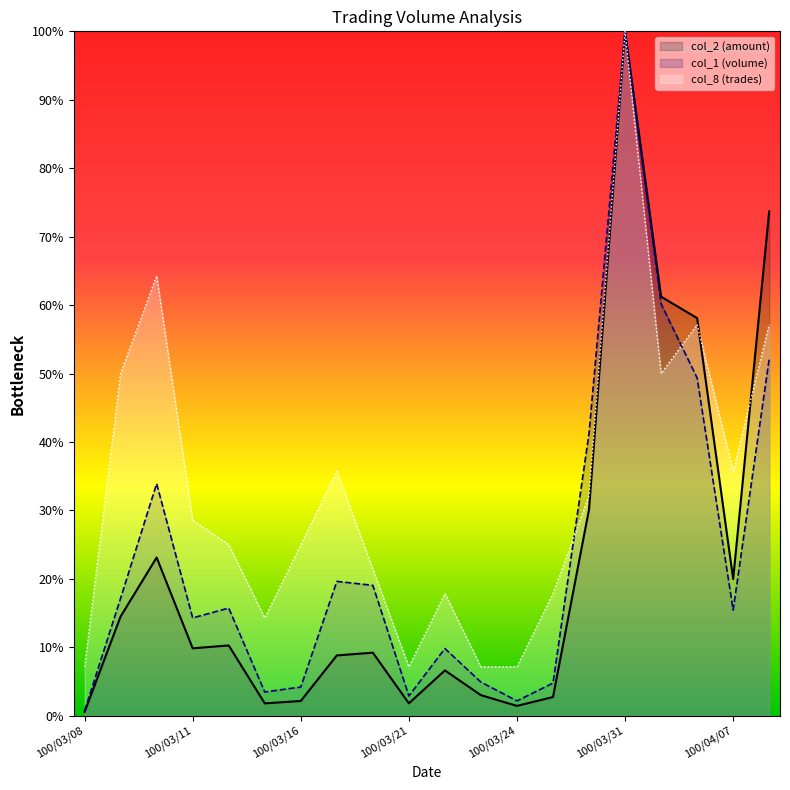

Is it true that col_2 equals 10.3 at 100/03/14?

True